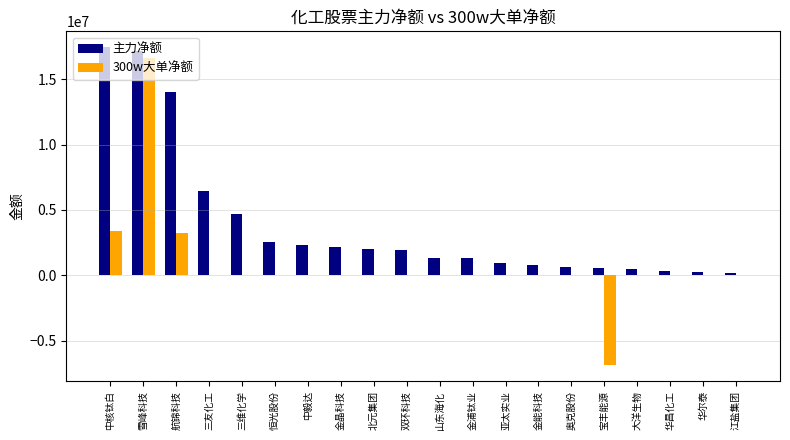

Is the value of 主力净额 at 金浦钛业 greater than the value of 300w大单净额 at 双环科技?

Yes